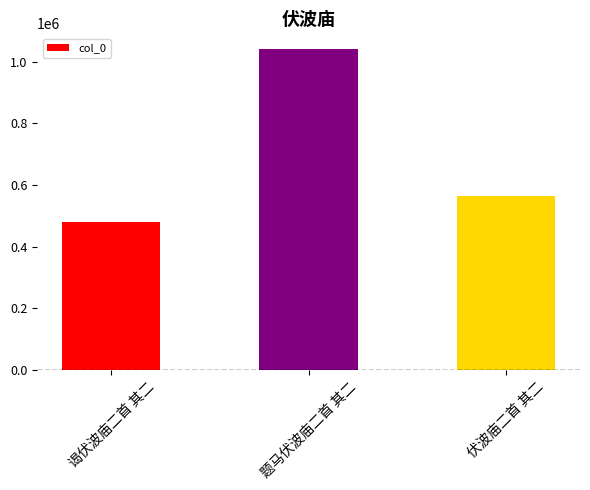

What is the sum of all values?

2085024